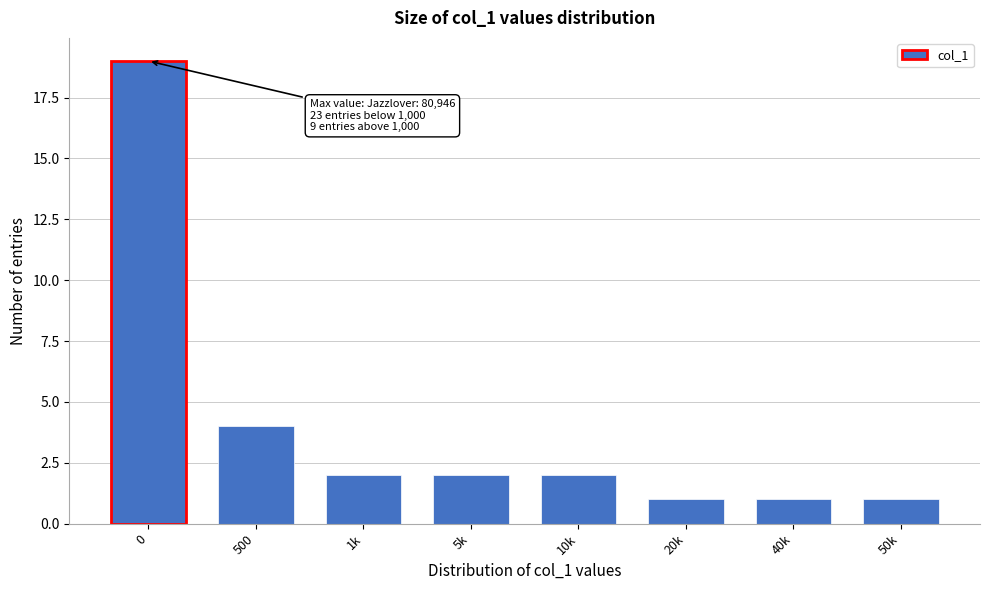

Reading left to right, extract all data points from this chart.

0=19	500=4	1k=2	5k=2	10k=2	20k=1	40k=1	50k=1